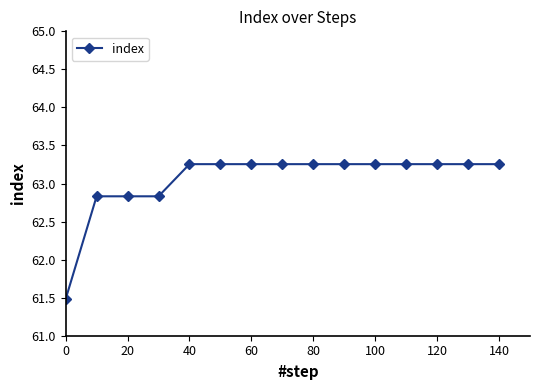

What is the difference between the second highest and minimum values?

1.8